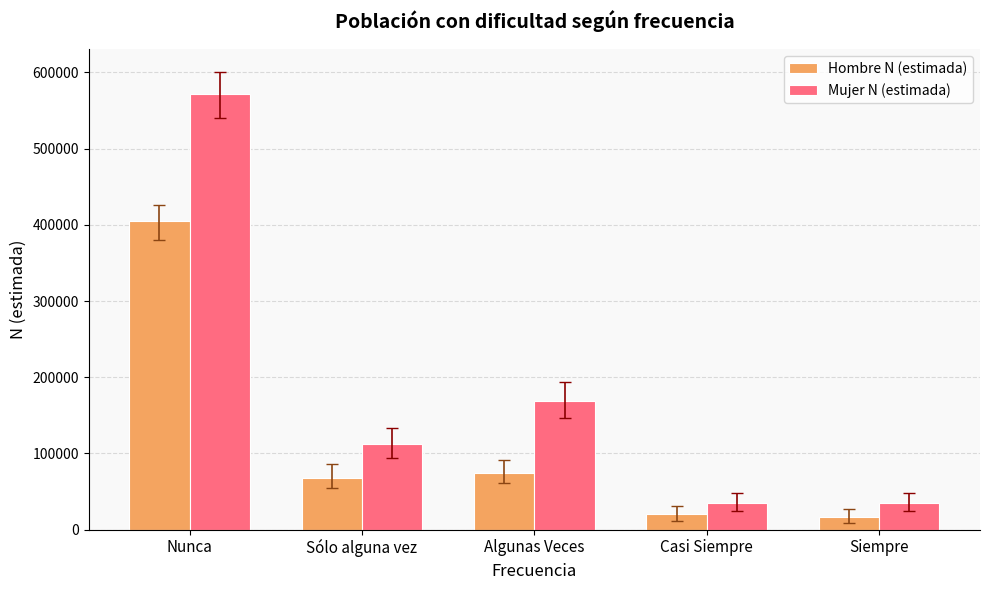

What is the highest value of the Mujer N (estimada) series?

571070